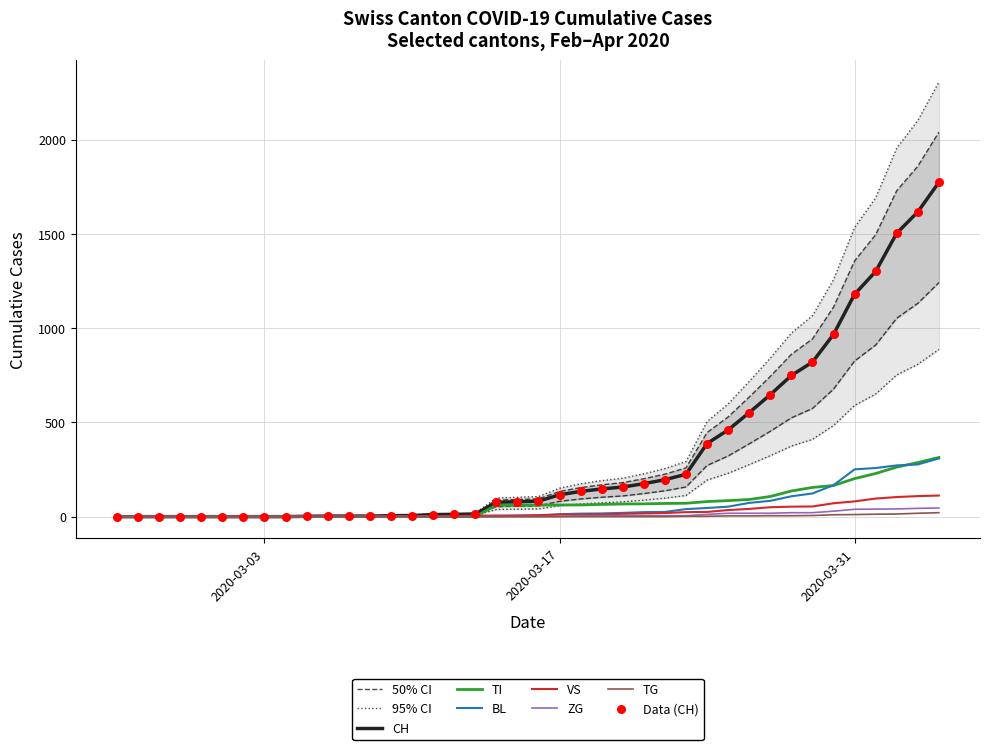

What is the maximum value for BL?

309